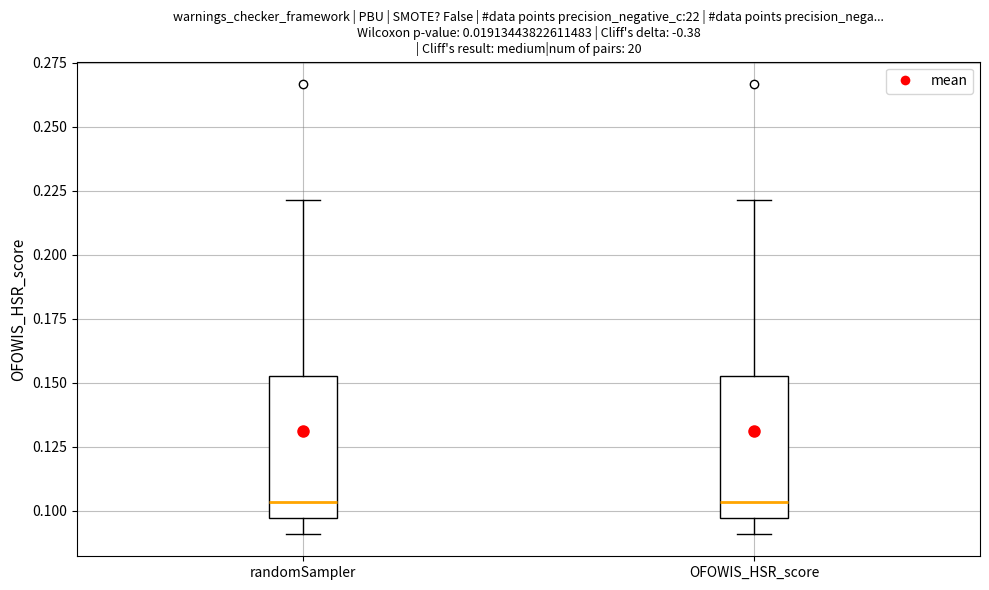

Where is the lower edge of the box for OFOWIS_HSR_score on the y-axis? The values are not printed on the chart, so give them approximately, as read against the axis.

0.095